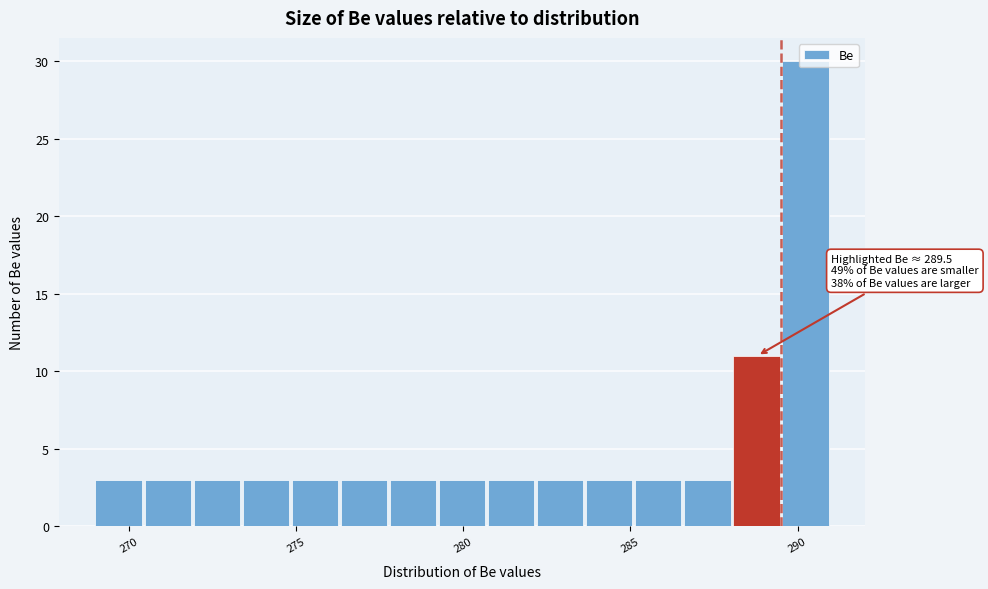

Around what value on the x-axis is the tallest bar? Give the approximate position of its centre, as read against the axis.

290.0